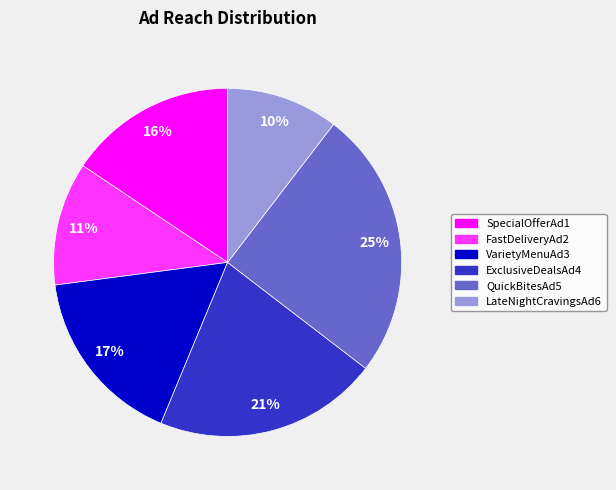

Between FastDeliveryAd2 and QuickBitesAd5, which is larger?

QuickBitesAd5